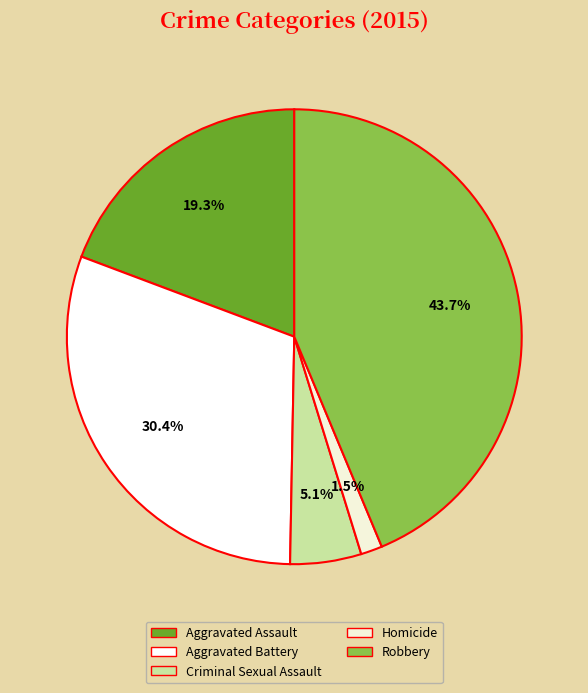

Does Robbery account for over 50% of the chart?

No